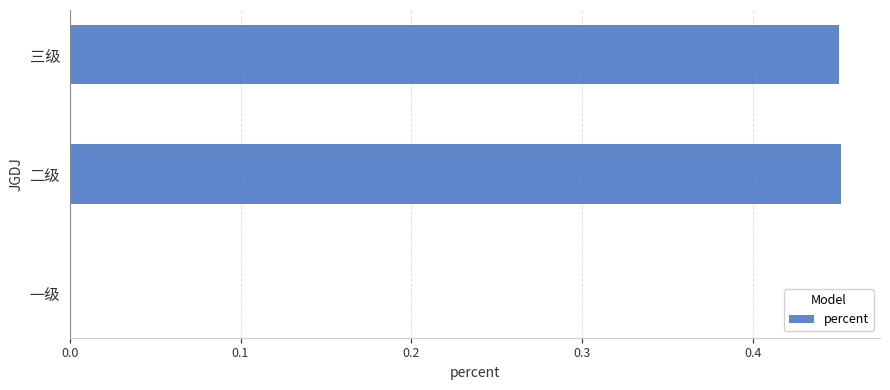

The value at 一级 is -0.2. True or false?

False